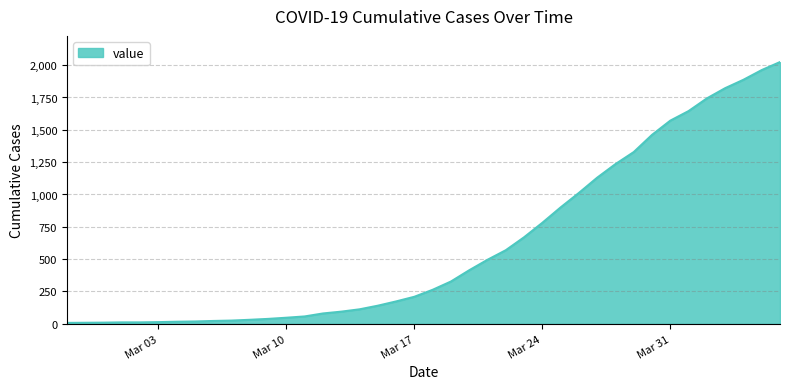

What is the maximum value shown in the chart?

2024